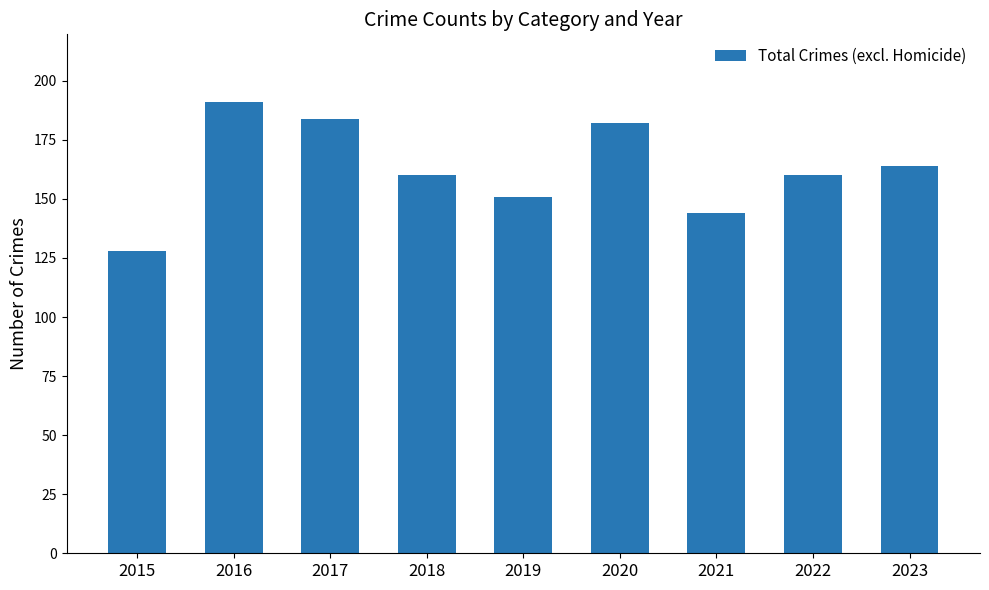

Which label corresponds to the smallest value in the chart?

2015